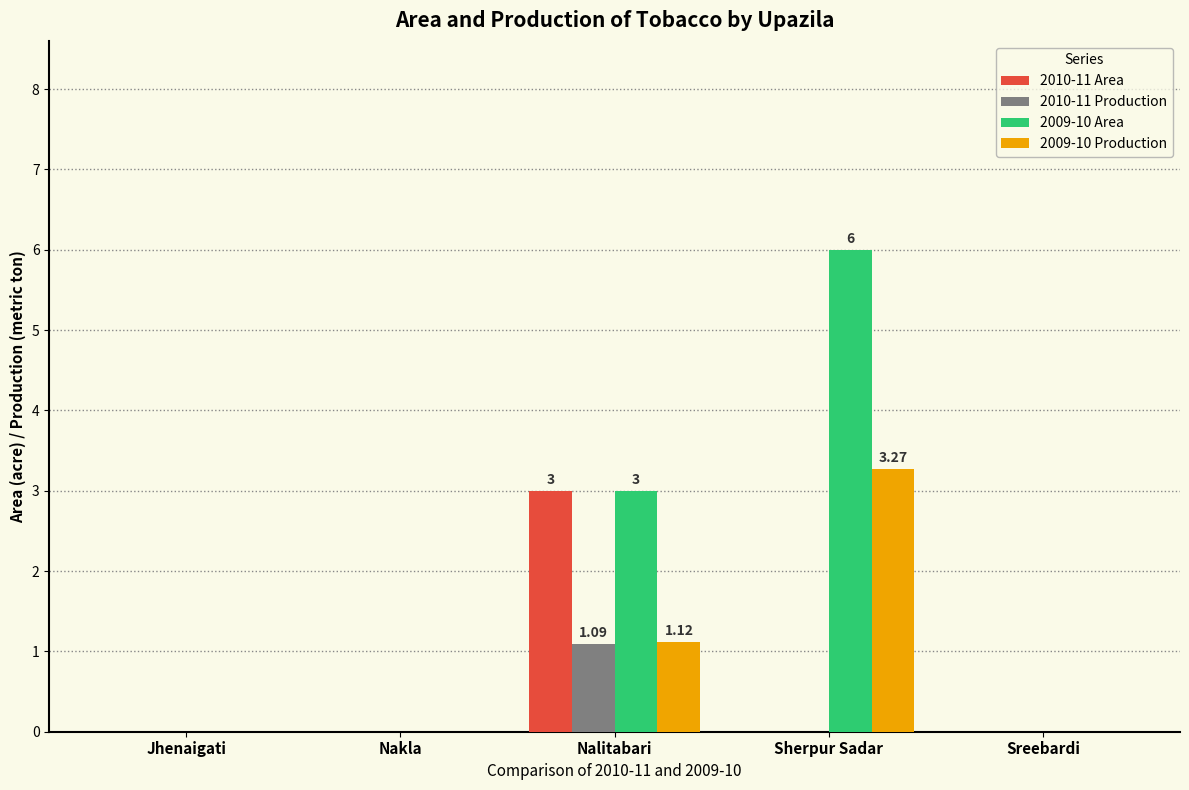

At which label is 2009-10 Area closest to 3?

Nalitabari